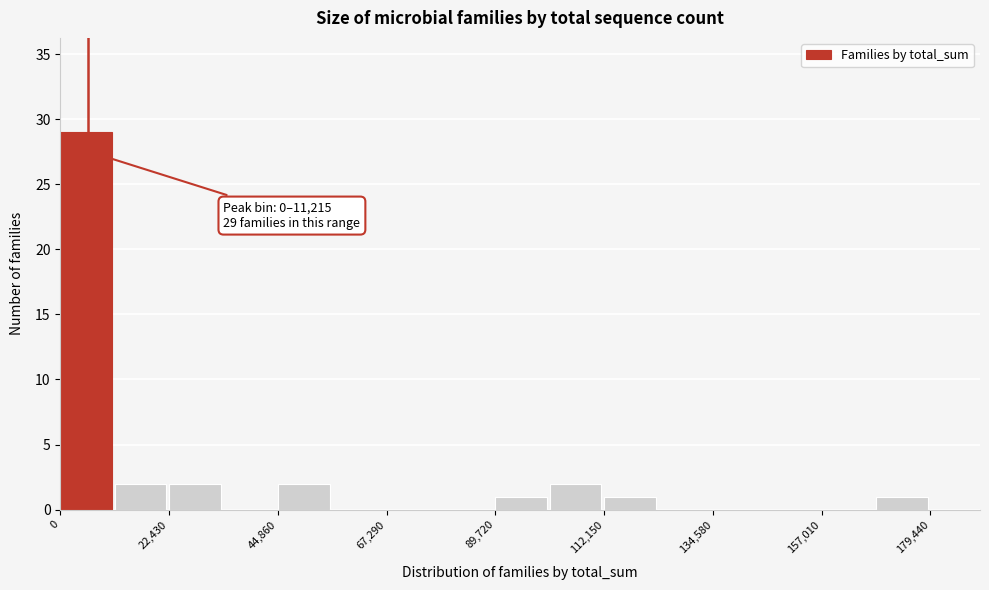

Read against the x-axis, roughly where is the centre of the tallest bar?

5000